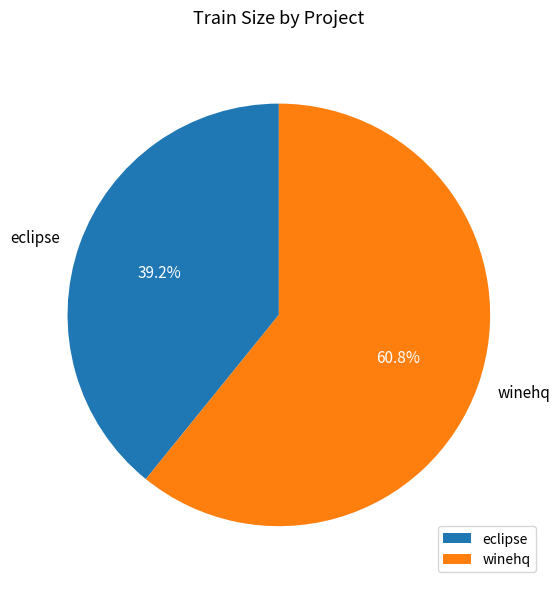

How many segments does this pie chart have?

2